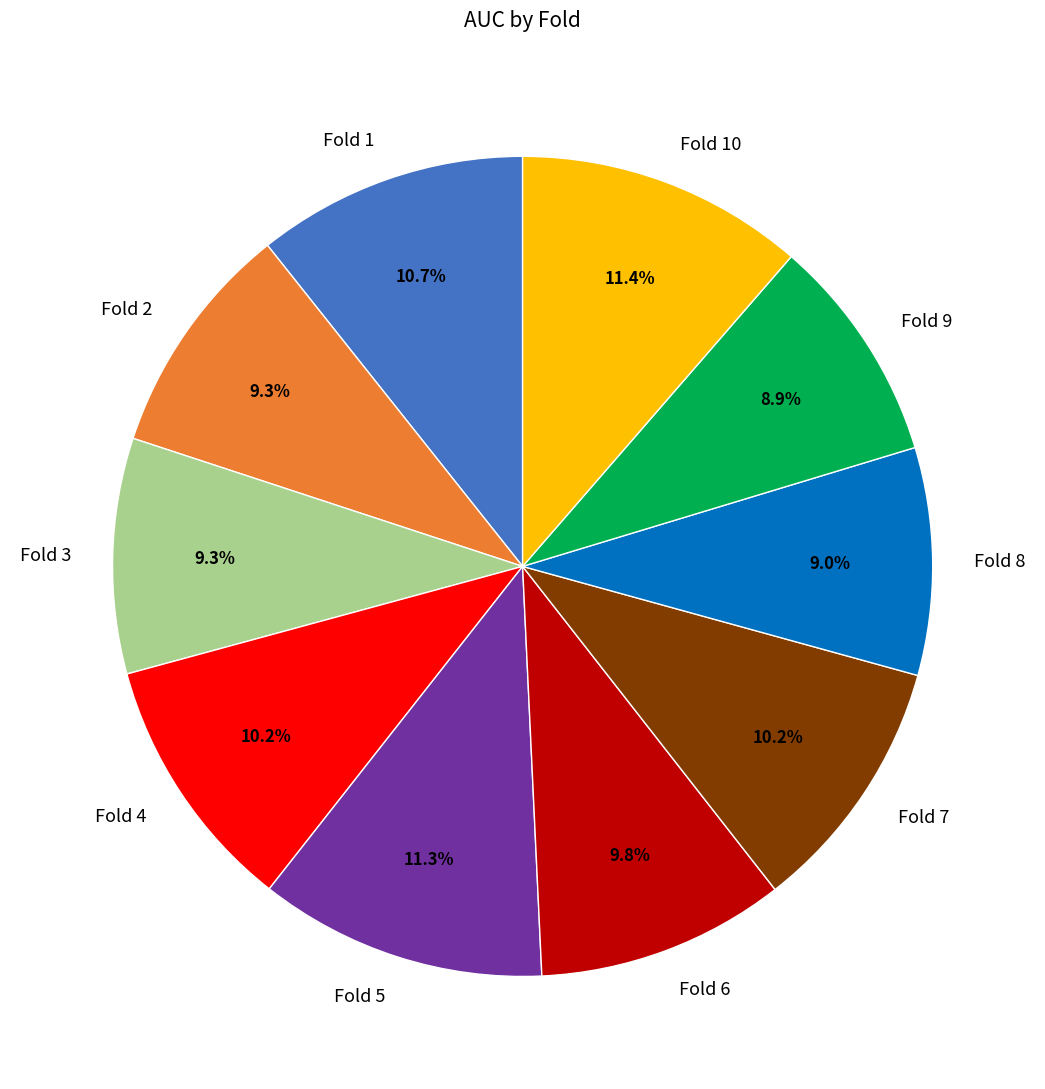

What percentage is NOT represented by Fold 9?

91.1%